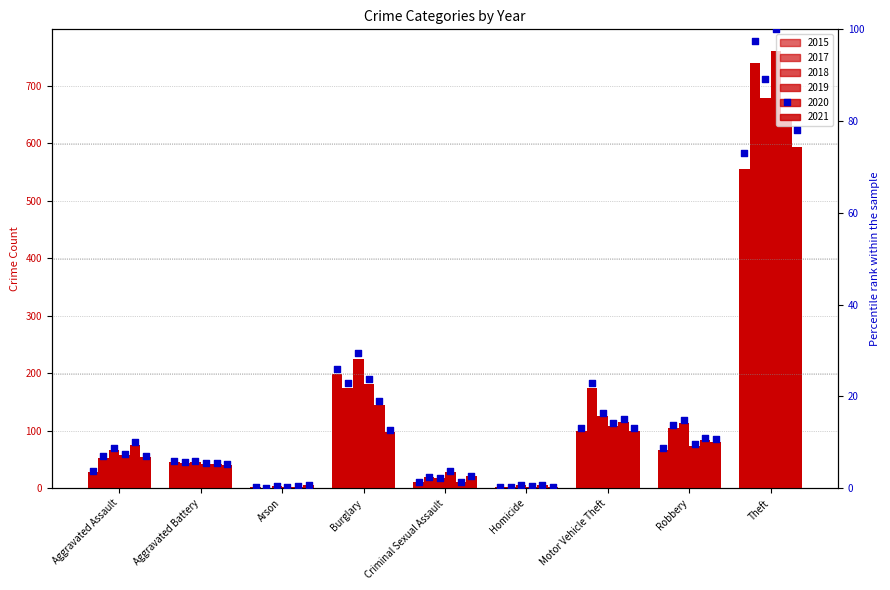

Between Aggravated Battery and Motor Vehicle Theft, which is larger?

Motor Vehicle Theft